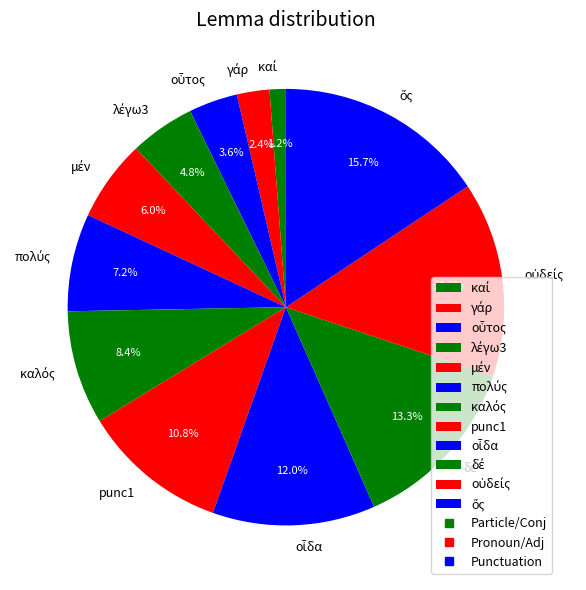

Is there a majority slice in this chart?

No